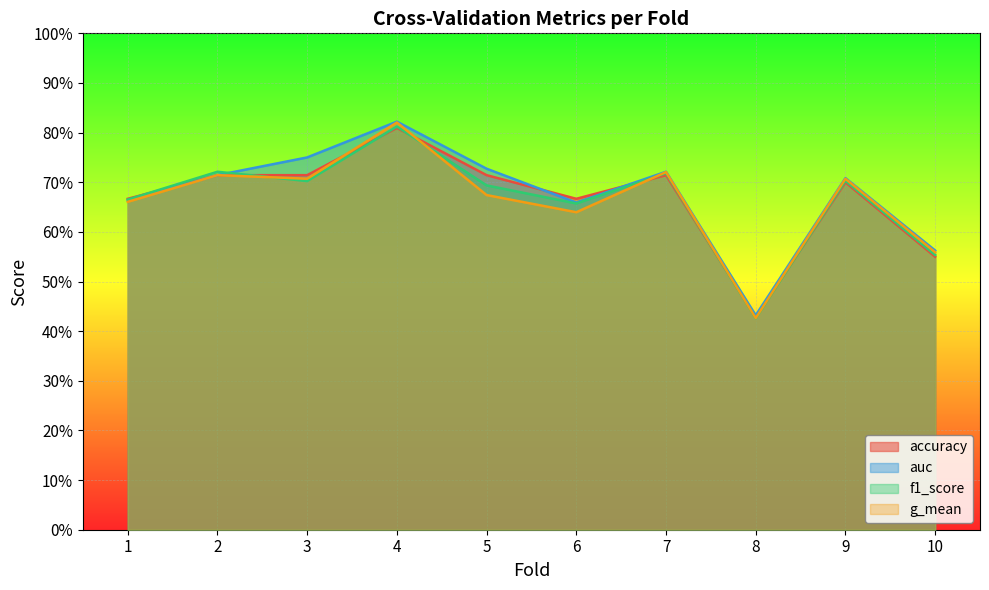

What is the sum of all g_mean values?

6.6